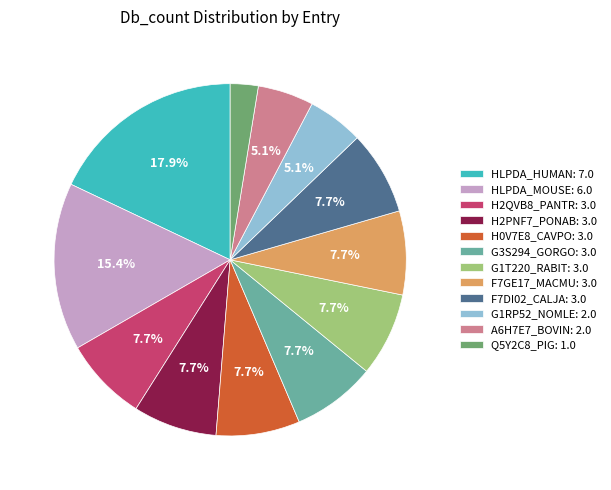

To the nearest percent, what is the difference between the G1T220_RABIT and A6H7E7_BOVIN slice percentages?

3%